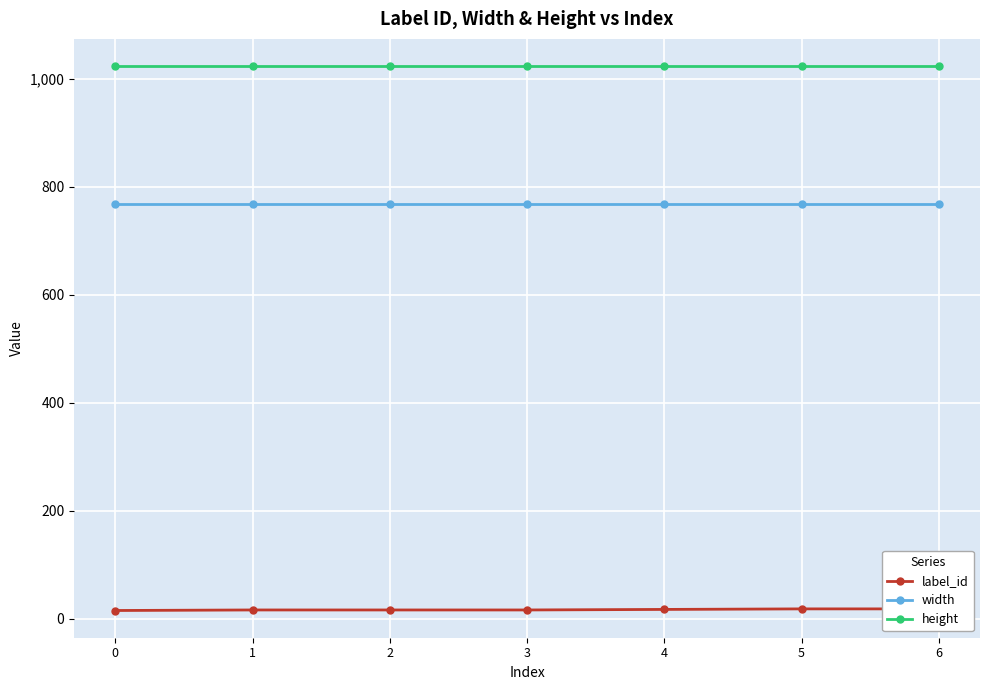

What is the difference between the highest and lowest values at 0?

1009